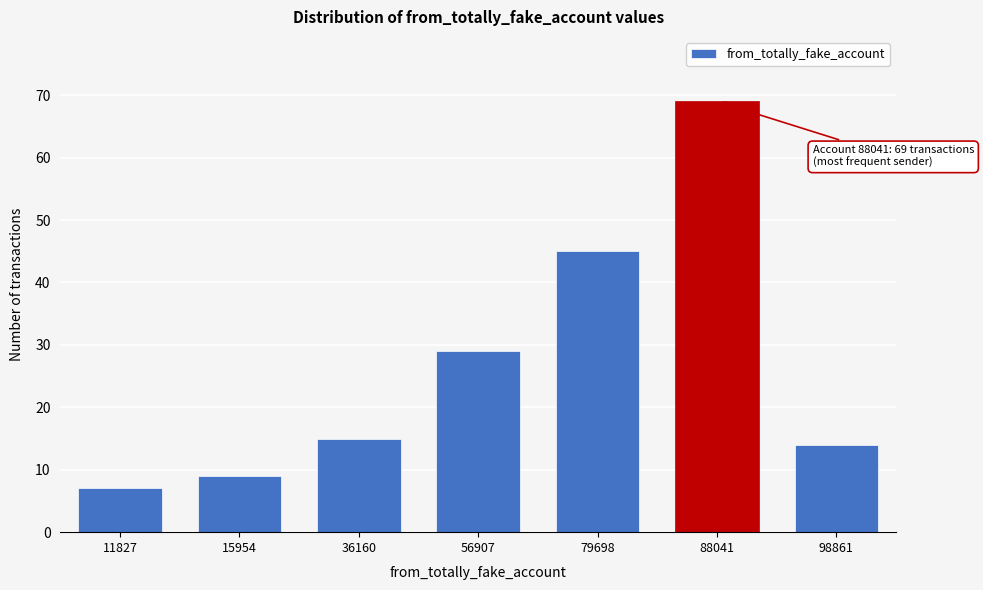

Reading left to right, what are all the values shown in this chart?

11827=7	15954=9	36160=15	56907=29	79698=45	88041=69	98861=14